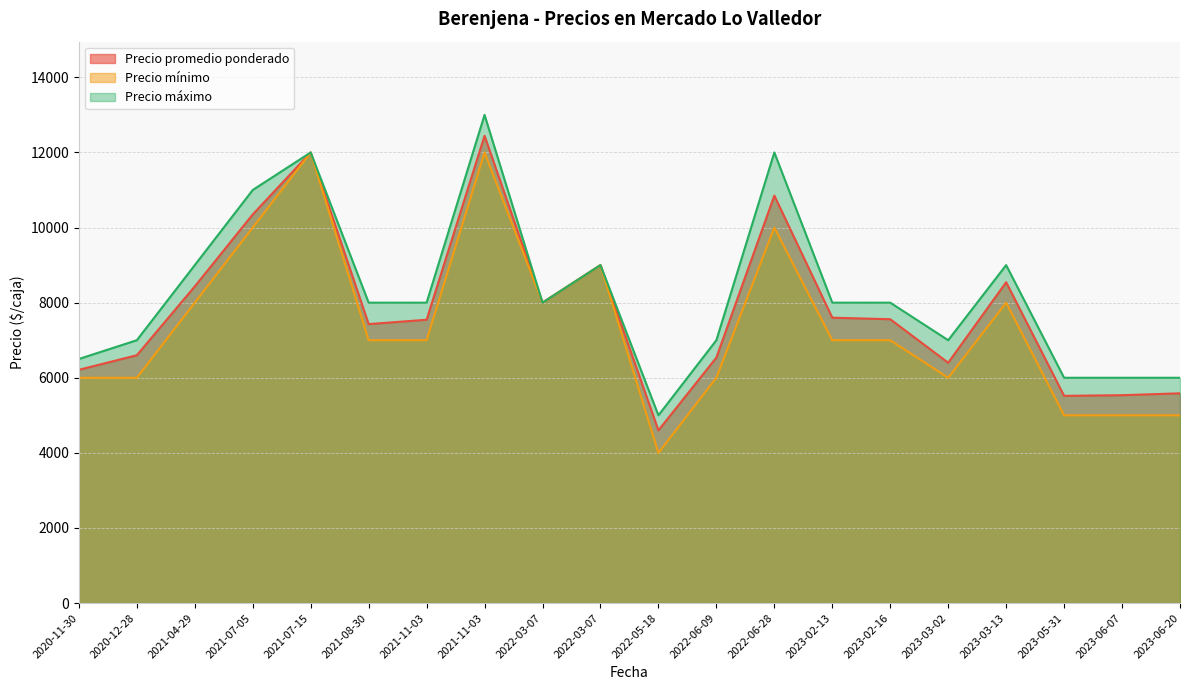

True or false: Precio máximo and Precio promedio ponderado cross at least once.

False